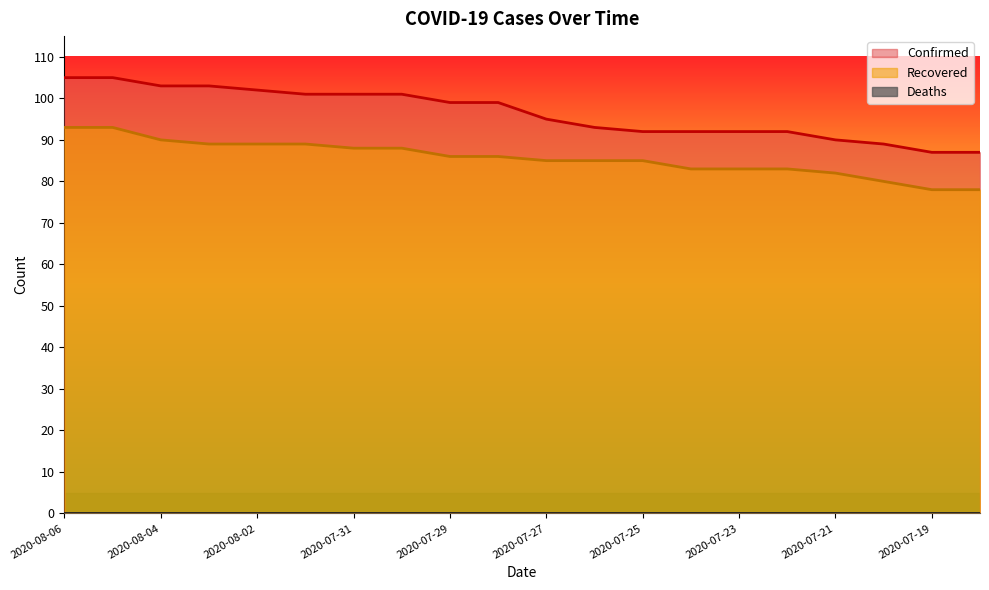

How many data points in Recovered are above 86?

8